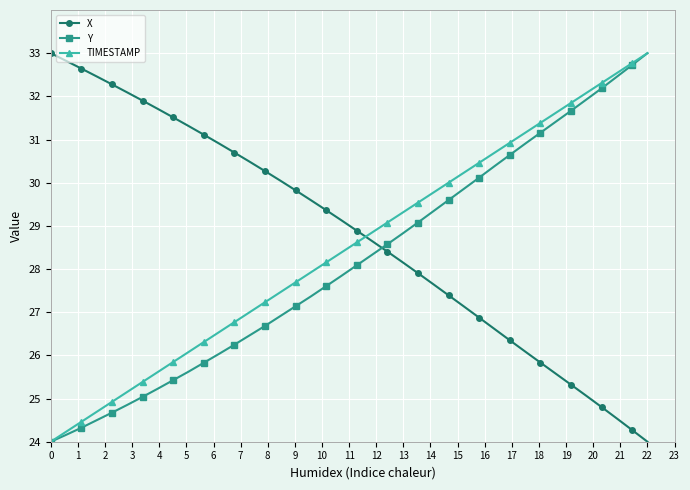

How many times do X and Y cross each other?

1